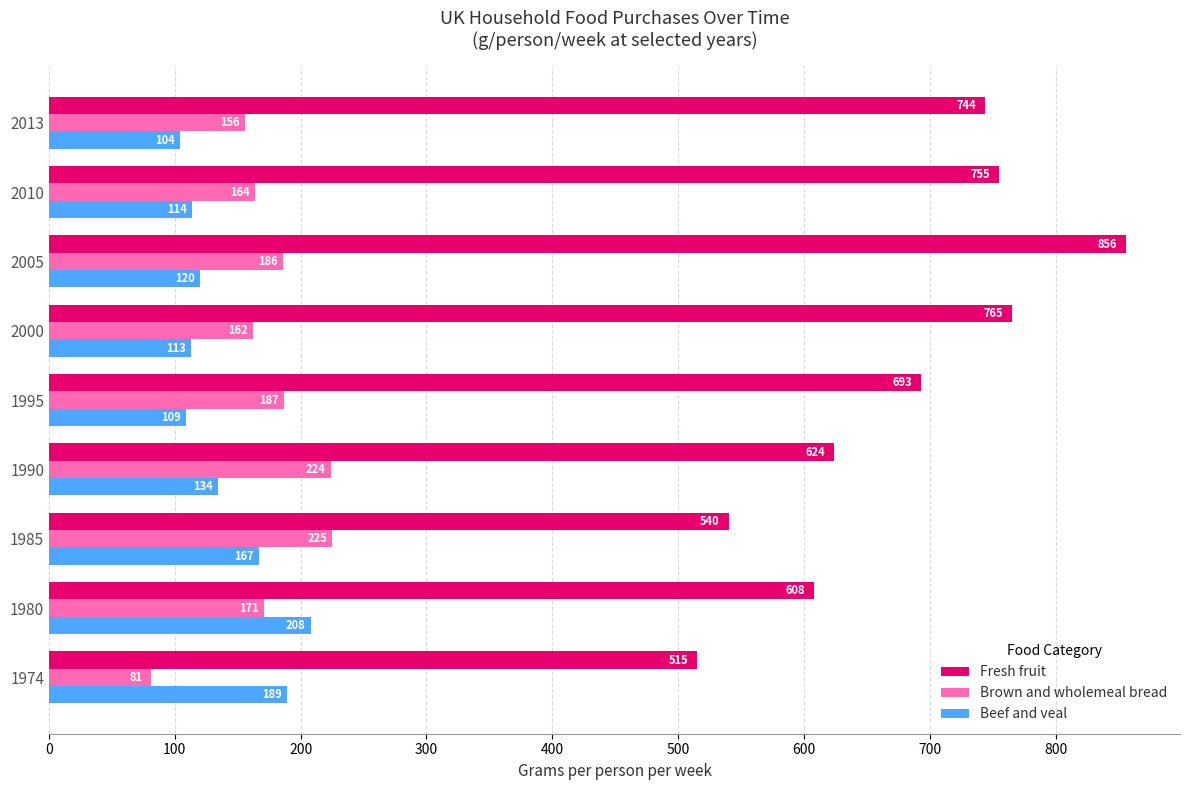

What is the total value across all series at 2010?

1033